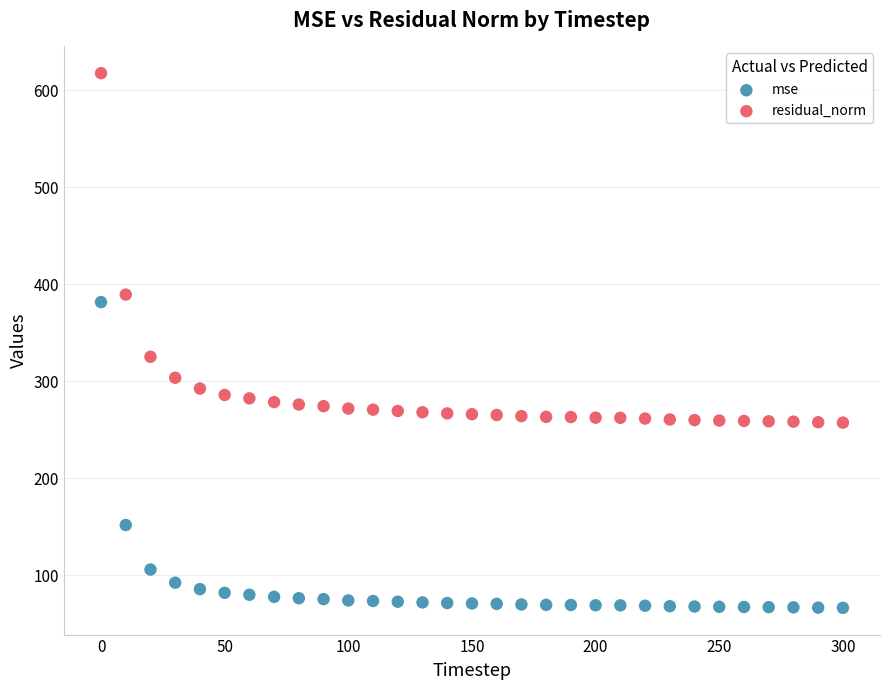

Across all series, what Y value is closest to 341?

325.2